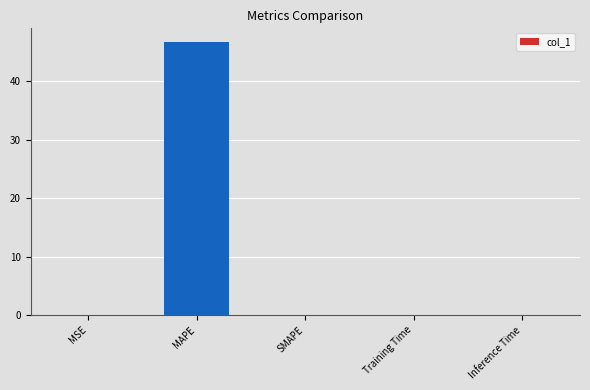

What is the maximum value shown in the chart?

46.7